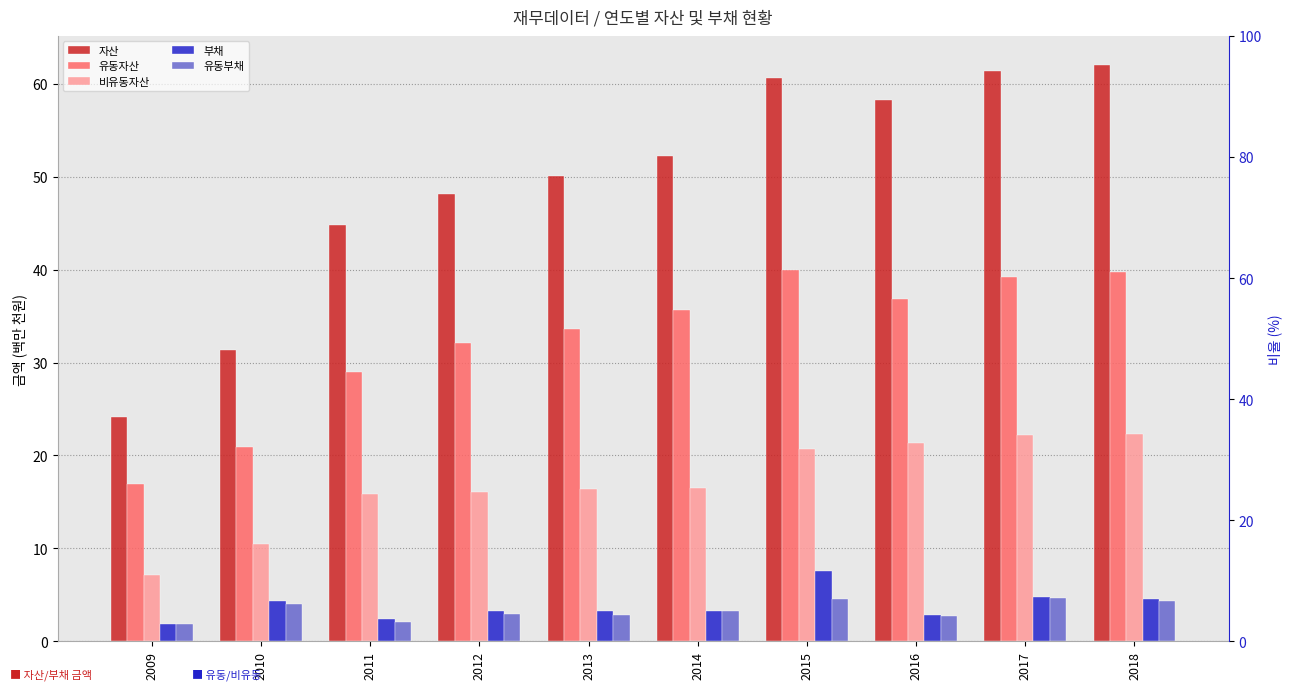

Which series has the widest spread of values?

자산